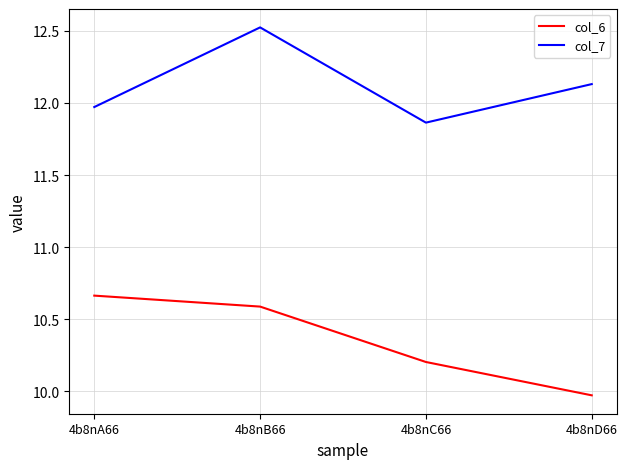

True or false: col_6 has more than 0 interior local peaks.

False